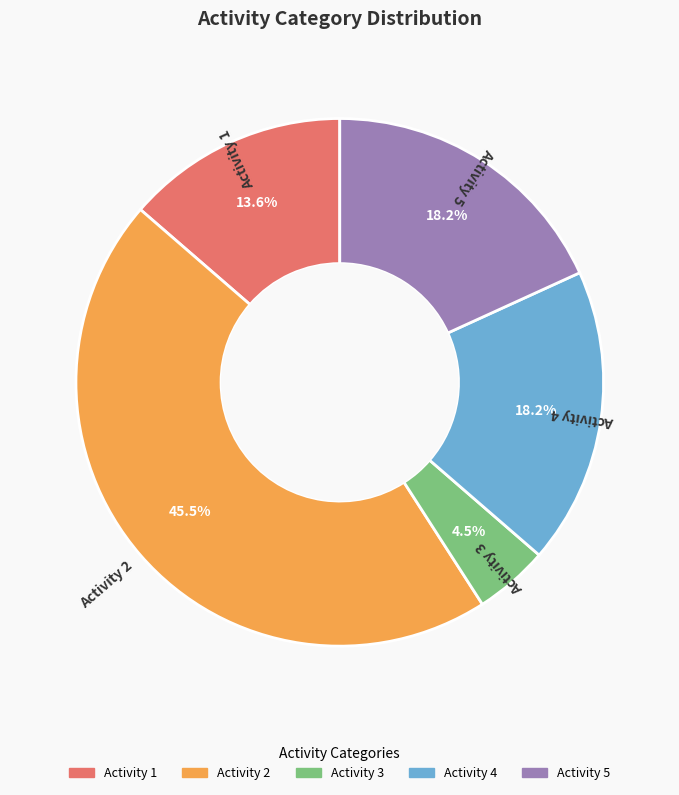

Does any single category account for the majority?

No